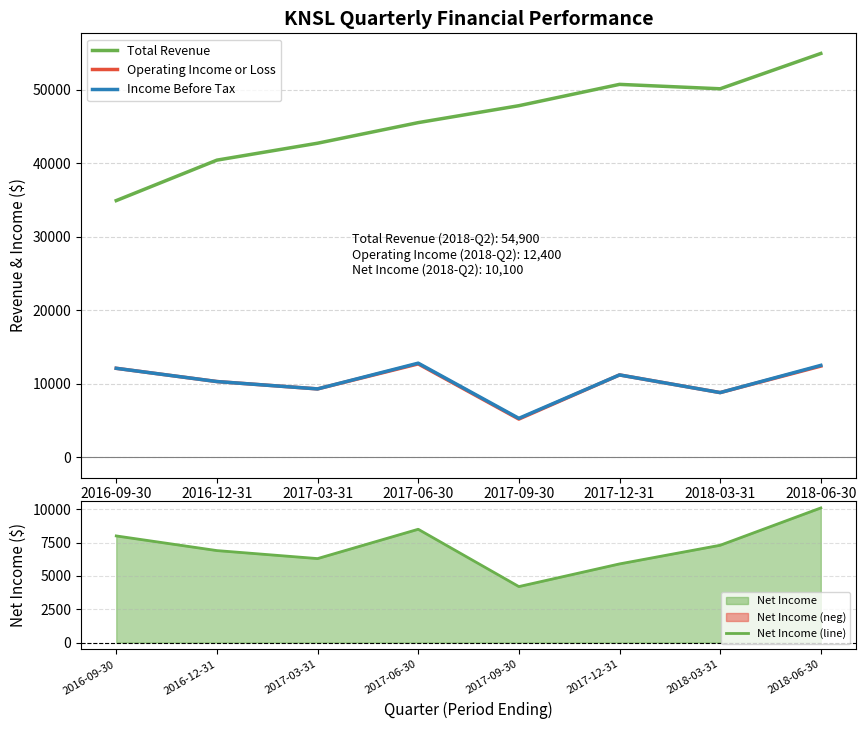

True or false: Total Revenue and Income Before Tax intersect in this chart.

False